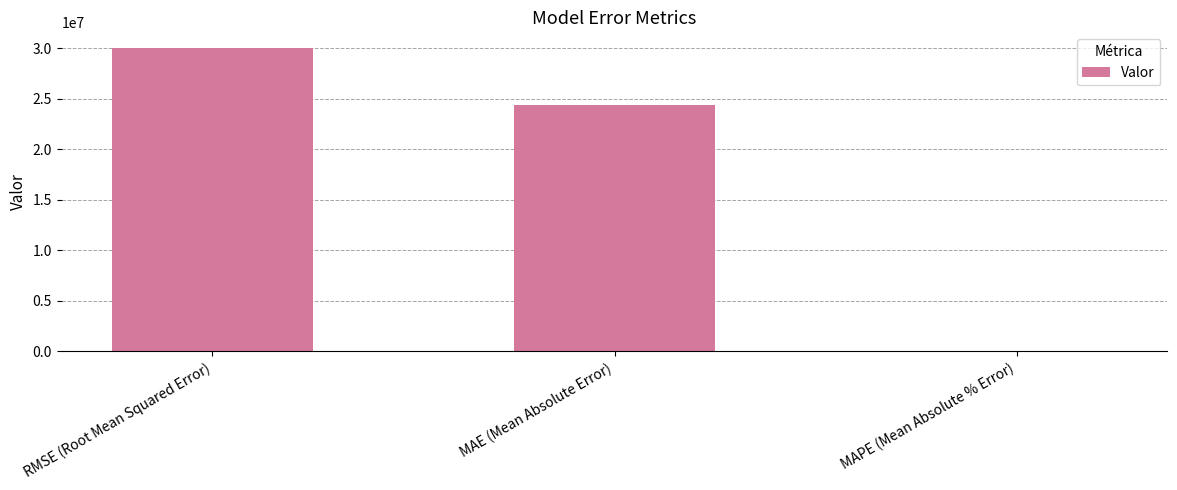

Reading left to right, what are all the values shown in this chart?

RMSE (Root Mean Squared Error)=30062648.4	MAE (Mean Absolute Error)=24414717.2	MAPE (Mean Absolute % Error)=19.5